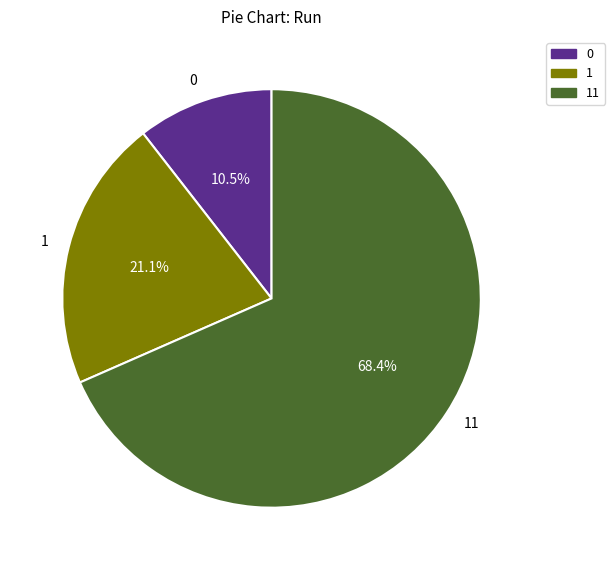

To the nearest percent, what portion does 11 represent?

68%